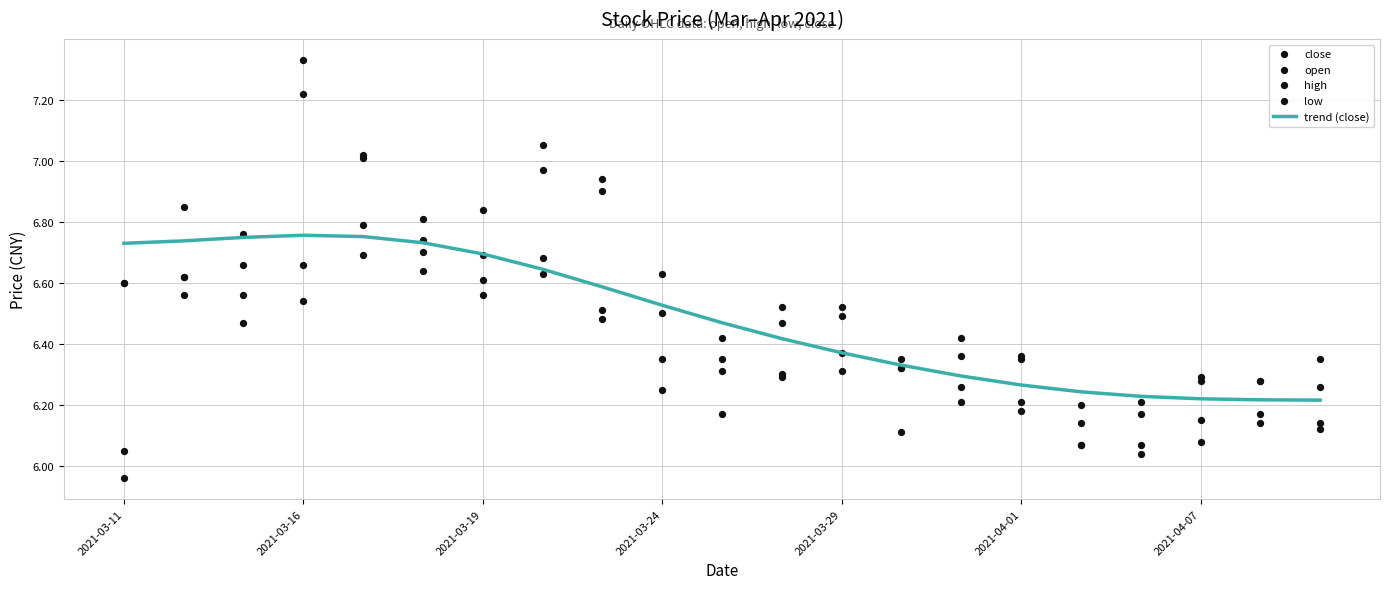

Is it true that trend (close) equals 11.9 at 2021-03-16?

False